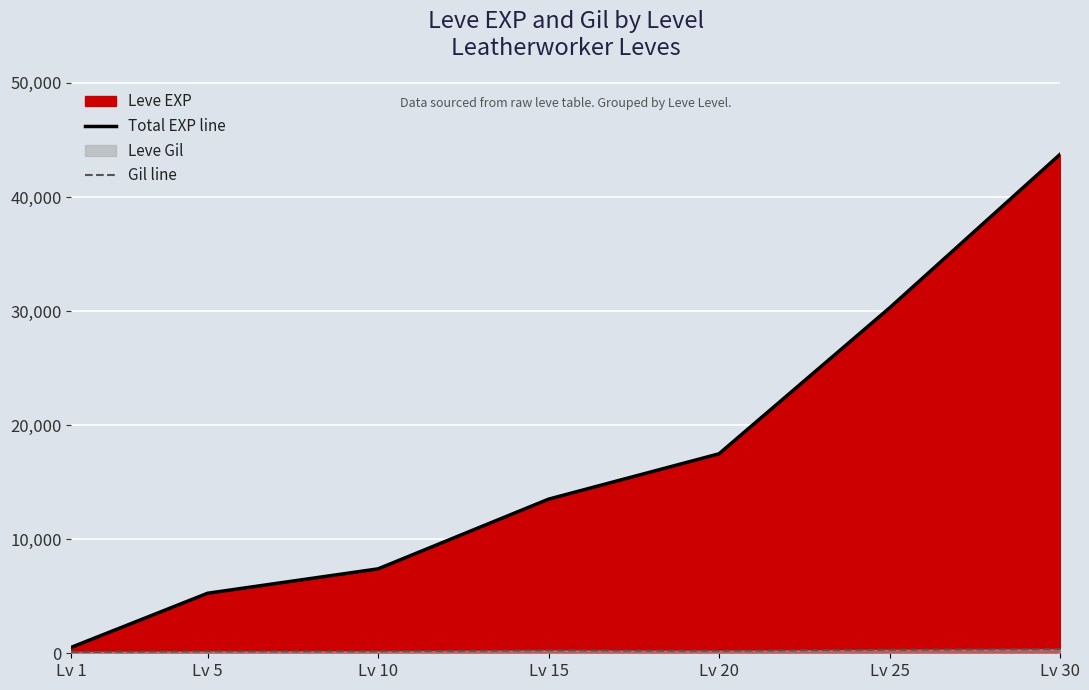

Reading left to right, what are all the values shown in this chart?

Total EXP line: 520	5262	7400	13510	17487	30270	43730
Gil line: 112	159	171	250	214	297	361